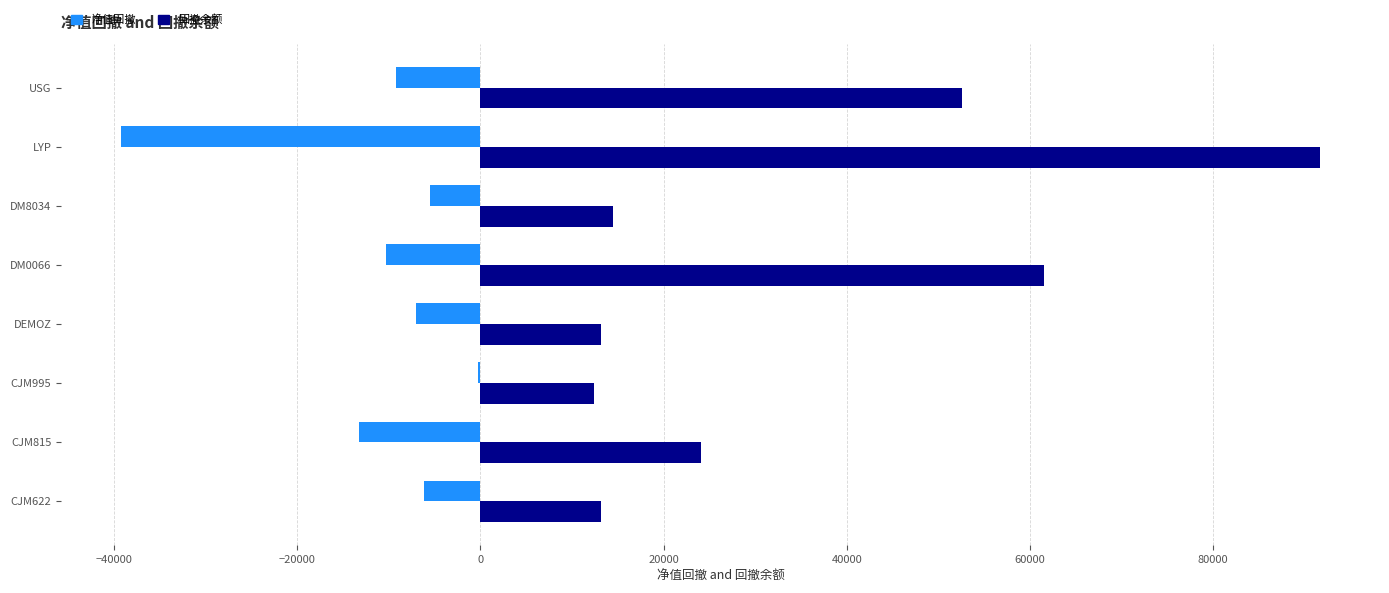

What is the sum of all 回撤余额 values?

283129.0